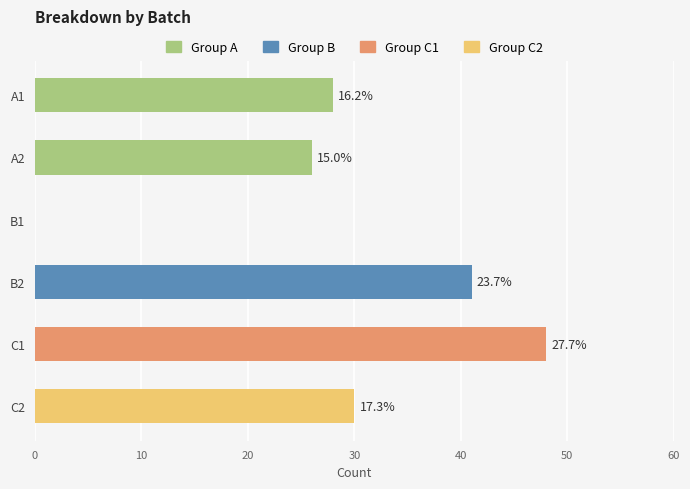

Are the bars horizontal?

Yes